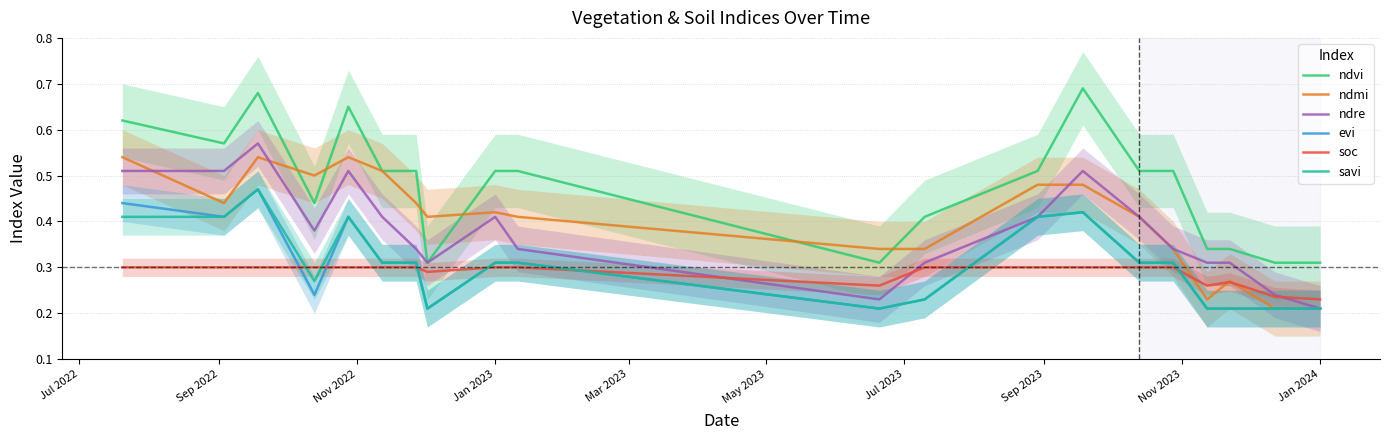

Which series has the widest spread of values?

ndvi